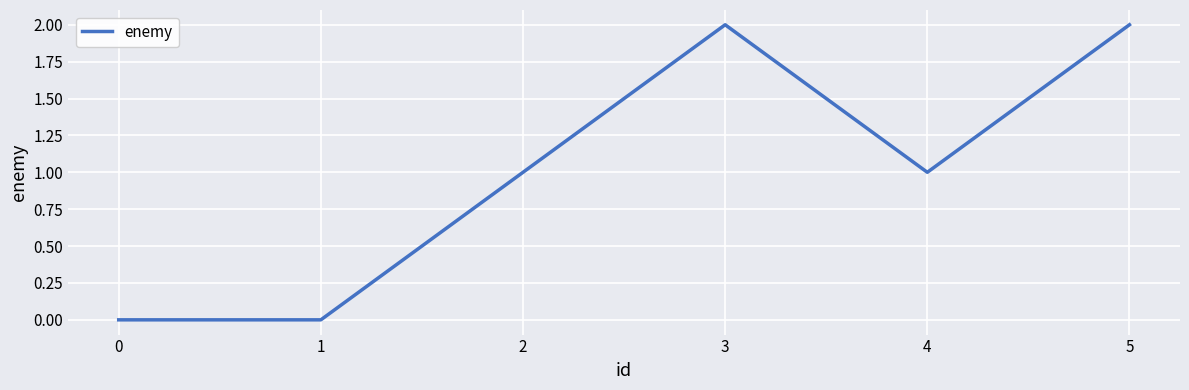

Reading left to right, extract all data points from this chart.

0	0	1	2	1	2